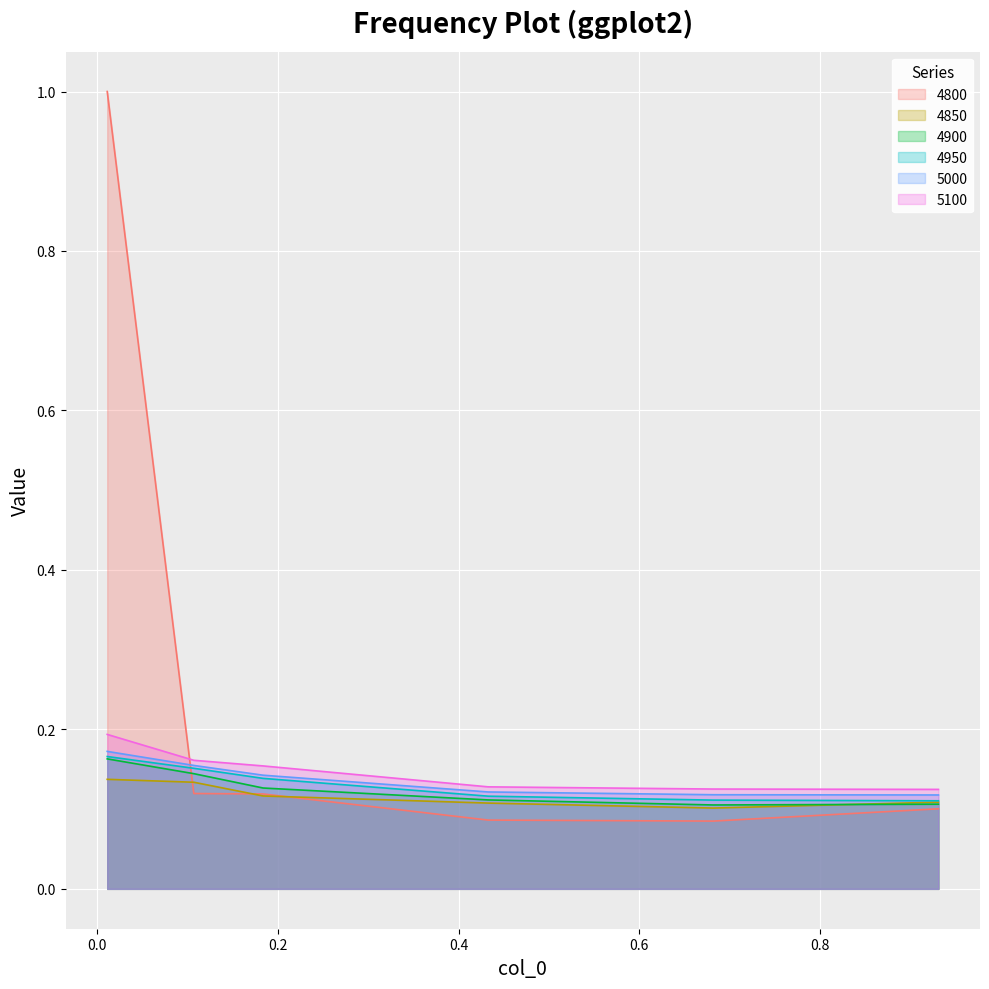

Which series has the largest total across all categories?

4800